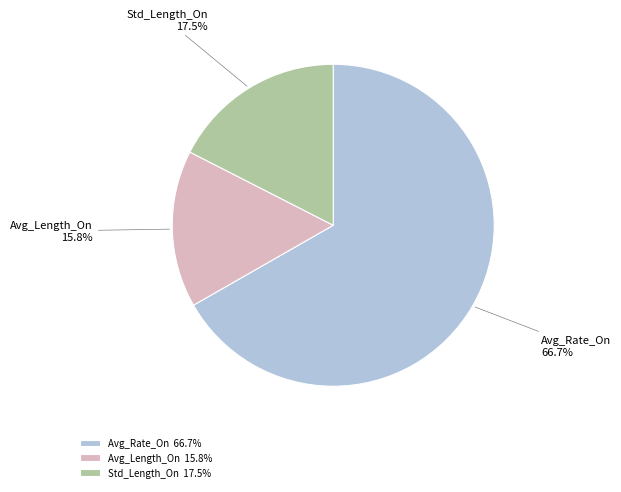

To the nearest percent, what is the difference between the Avg_Rate_On and Avg_Length_On slice percentages?

51%